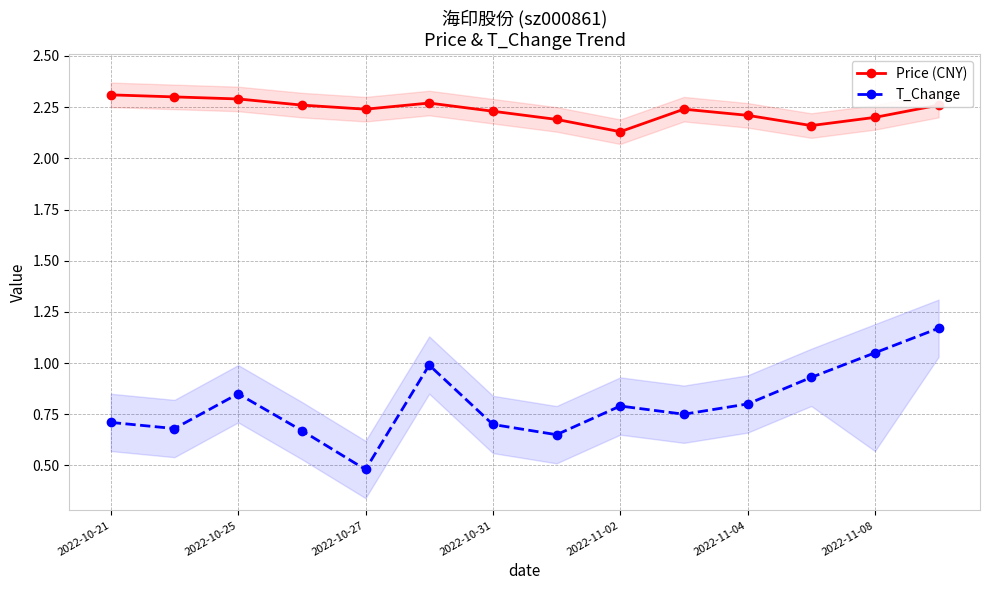

Reading left to right, what are all the values shown in this chart?

Price (CNY): 2.3	2.3	2.3	2.3	2.2	2.3	2.2	2.2	2.1	2.2	2.2	2.2	2.2	2.3
T_Change: 0.7	0.7	0.8	0.7	0.5	1.0	0.7	0.7	0.8	0.8	0.8	0.9	1.1	1.2